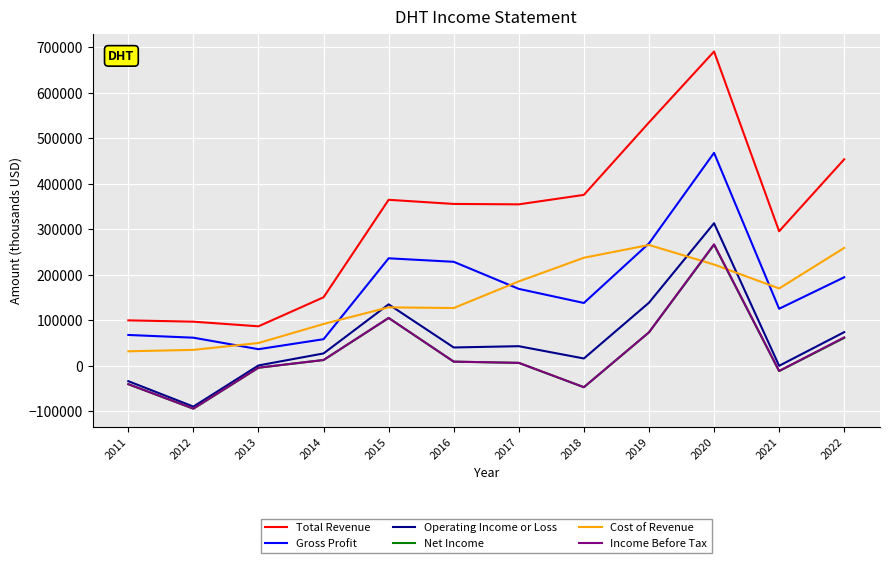

Which series has the widest spread of values?

Total Revenue